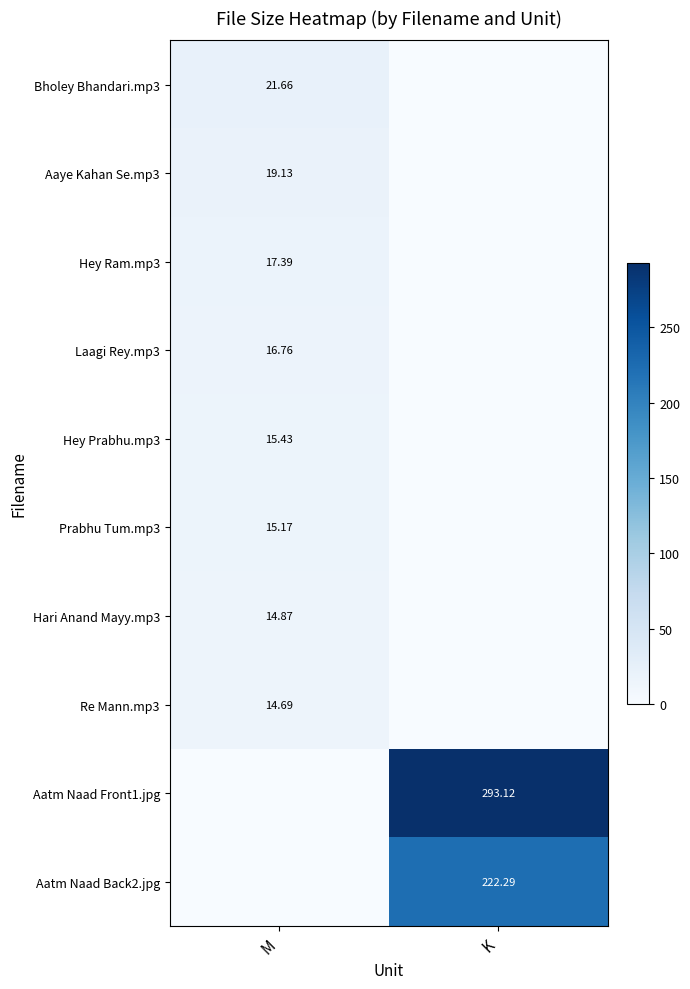

Is the value of Aatm Naad Front1.jpg at K greater than the value of Aatm Naad Back2.jpg at K?

Yes